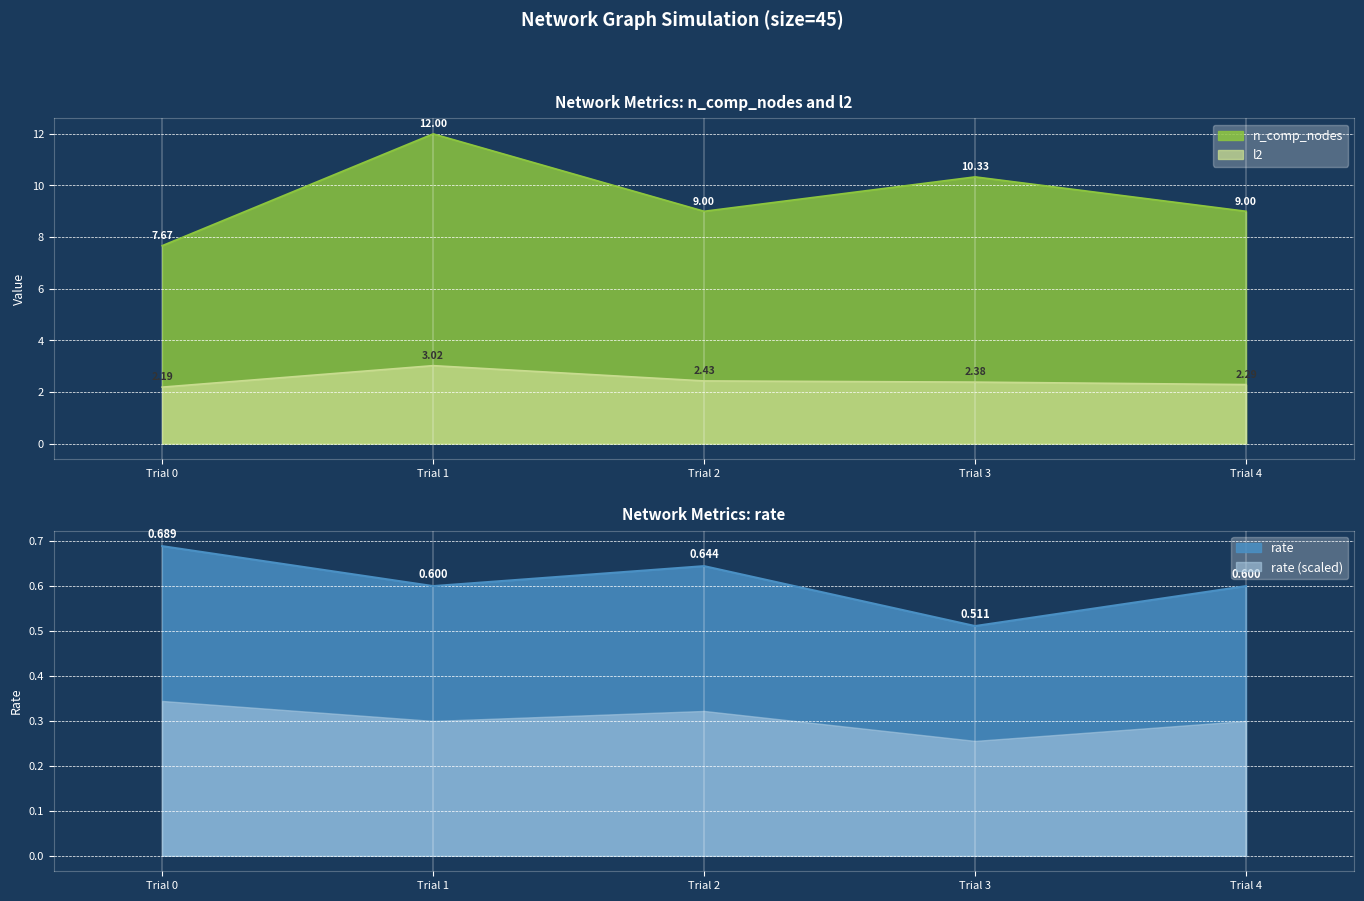

Is the value of n_comp_nodes at Trial 0 greater than the value of l2 at Trial 1?

Yes